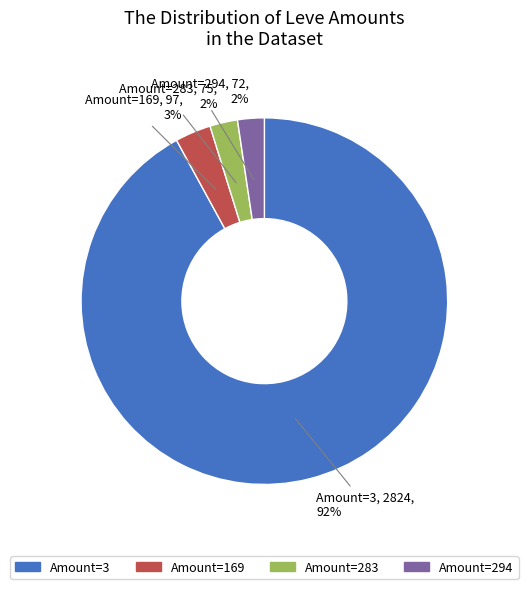

To the nearest percent, what is the average slice percentage?

25%